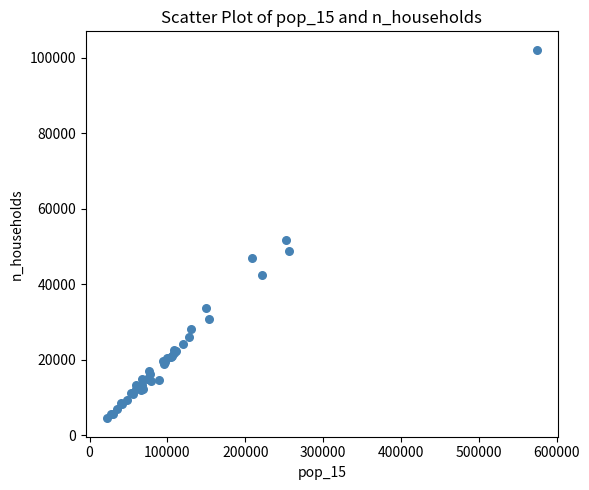

What Y value in the scatter plot is closest to 53318?

51851